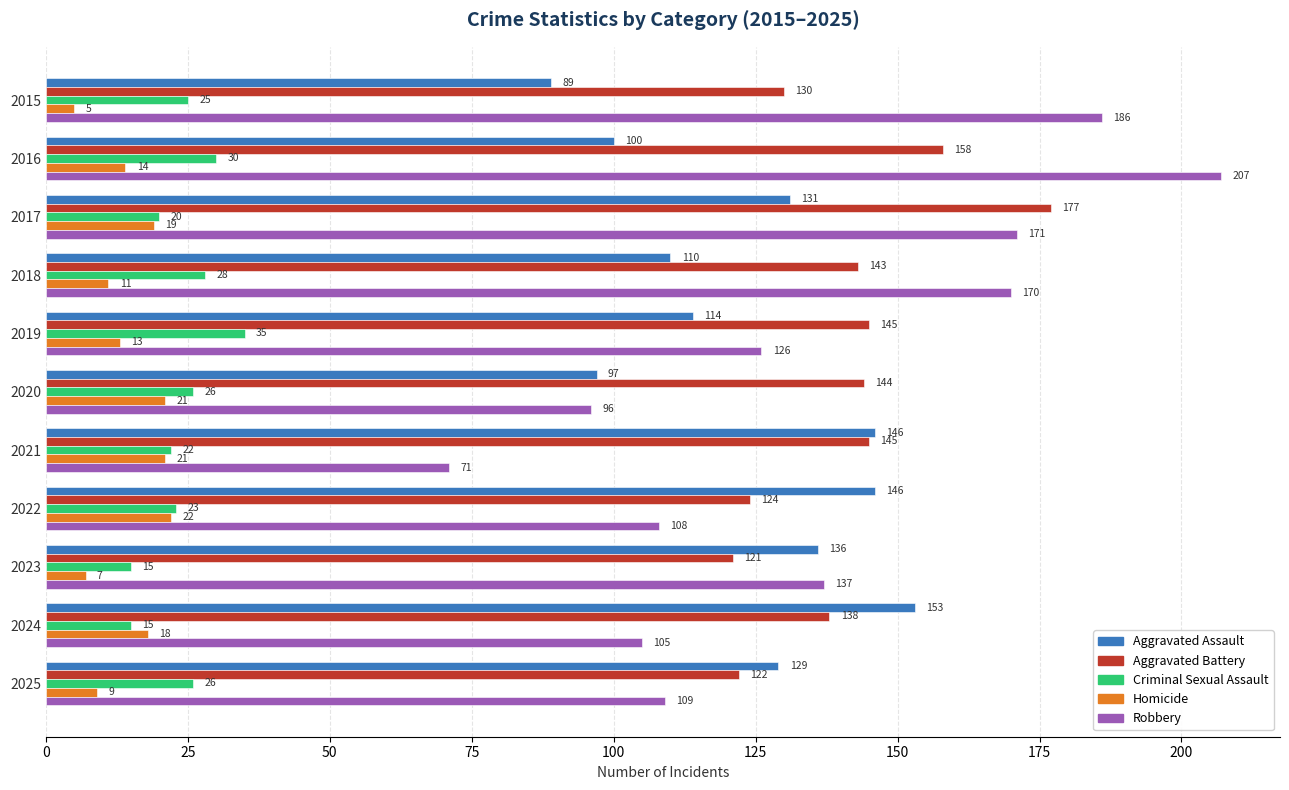

Which series changed the most between 2020 and 2023?

Robbery